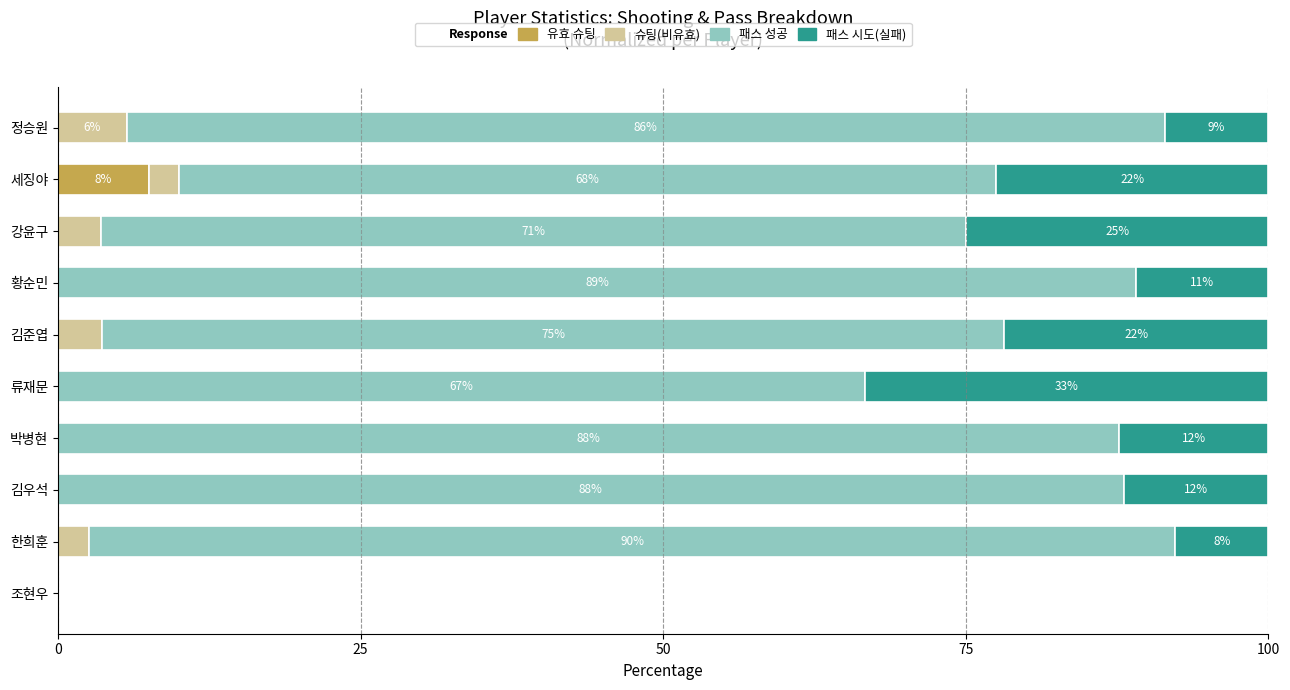

What is the difference between the second highest and second lowest values in the 패스 시도(실패) series?

17.3